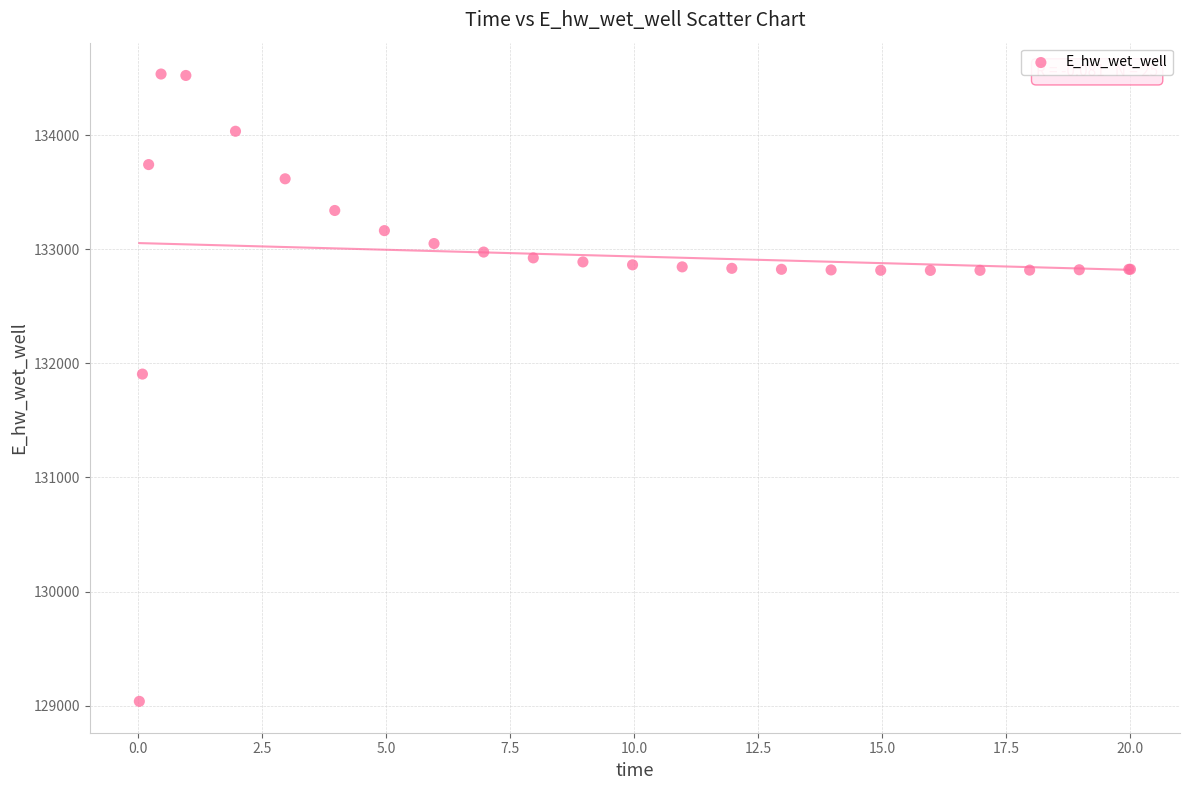

What Y value in the scatter plot is closest to 131787?

131906.8